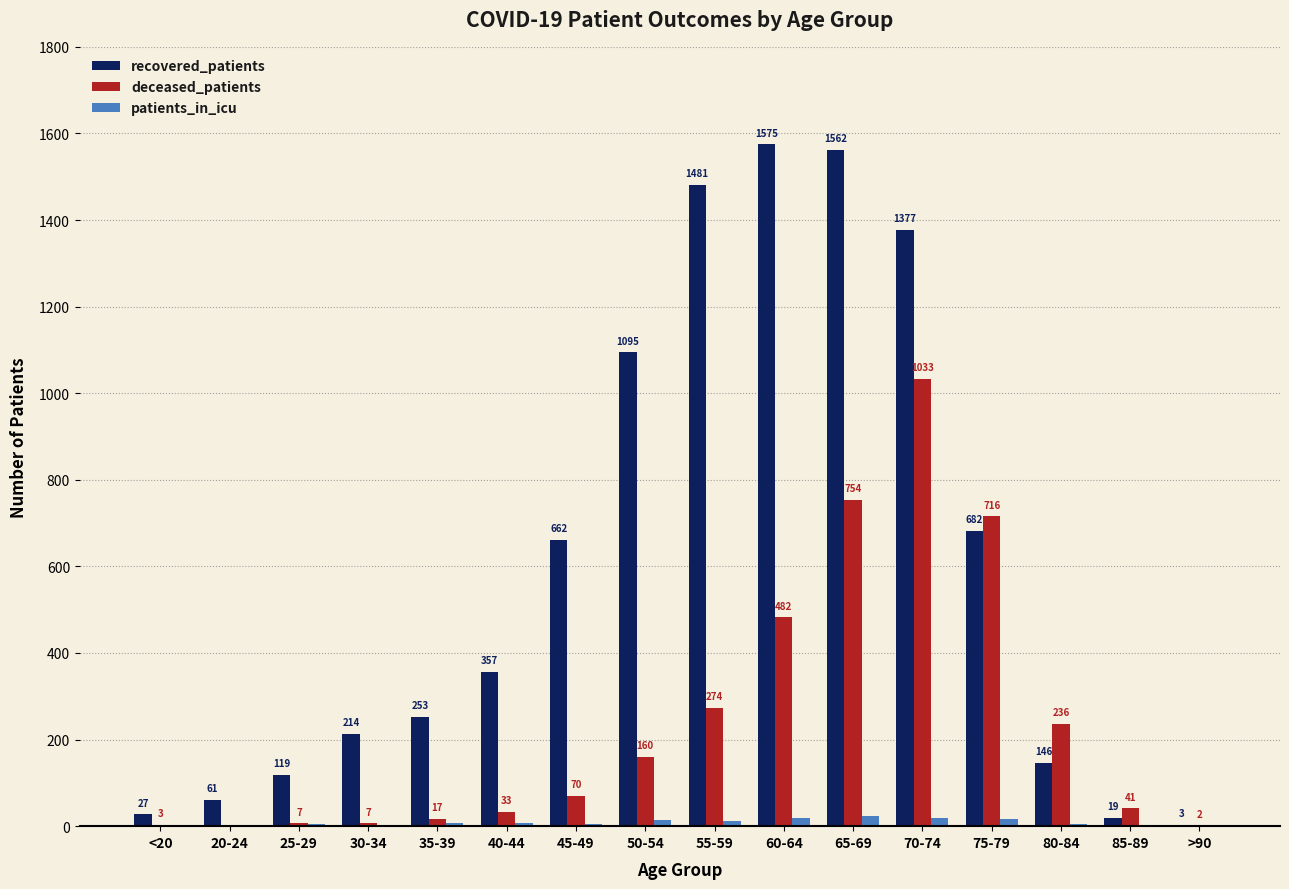

What is the sum of all recovered_patients values?

9633